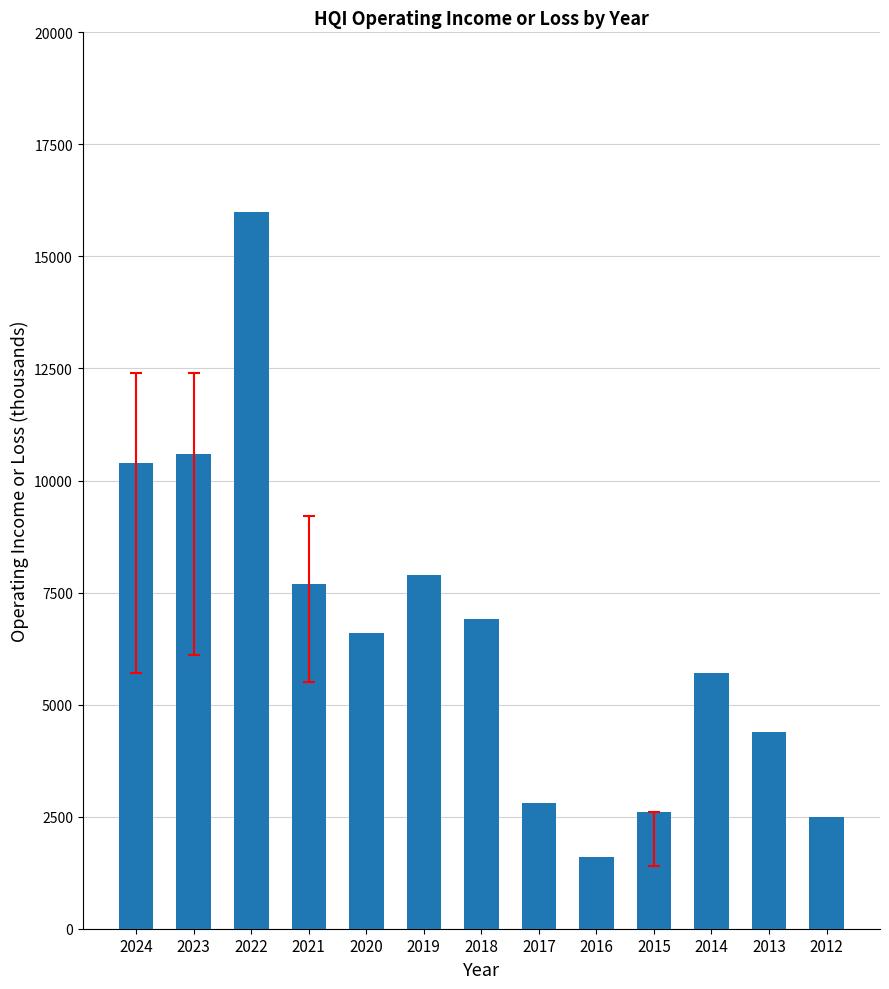

At which label is the value closest to 8800?

2019